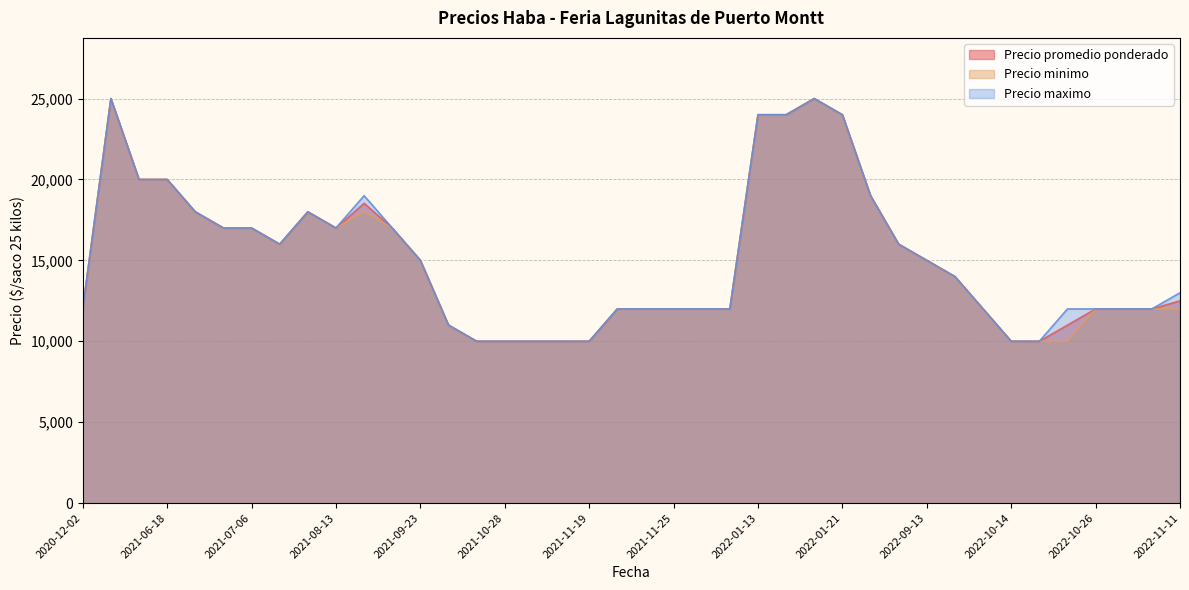

Which series changed the most between 2021-10-26 and 2021-09-23?

Precio promedio ponderado